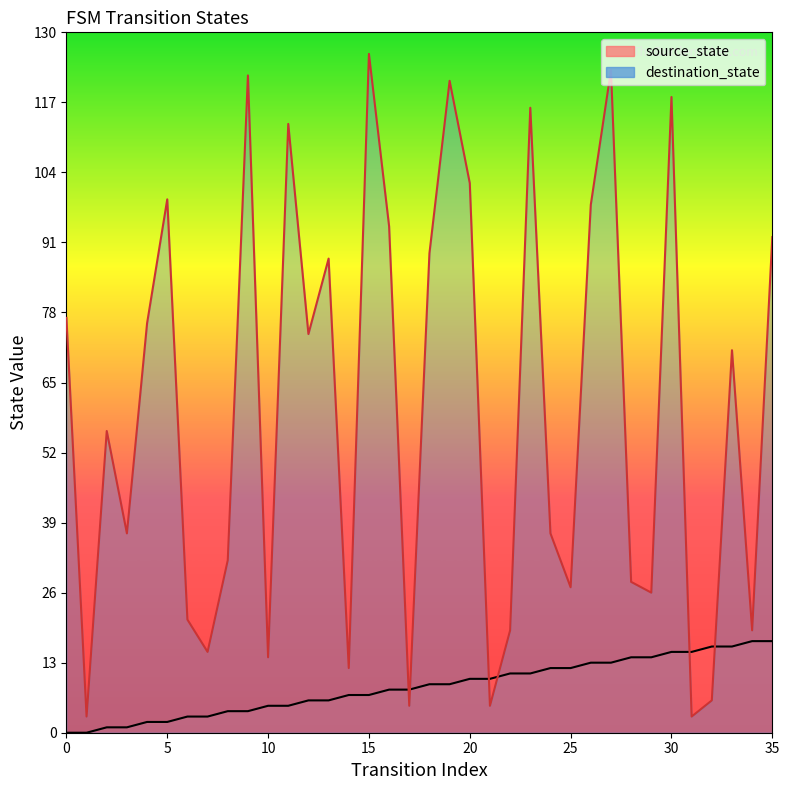

At how many categories does at least one series exceed 56?

18